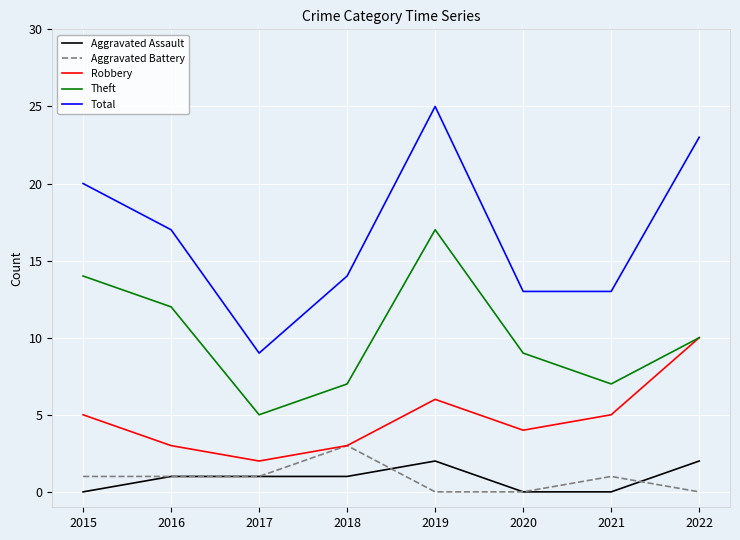

What is the difference between the maximum and minimum values in the Total series?

16